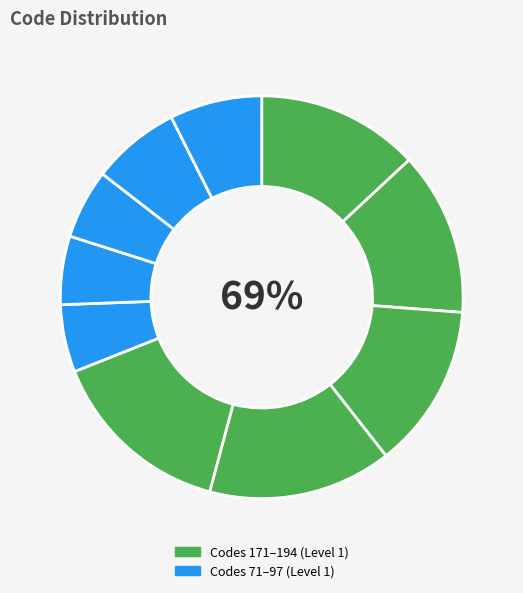

To the nearest percent, what percentage of the pie is 71?

5%